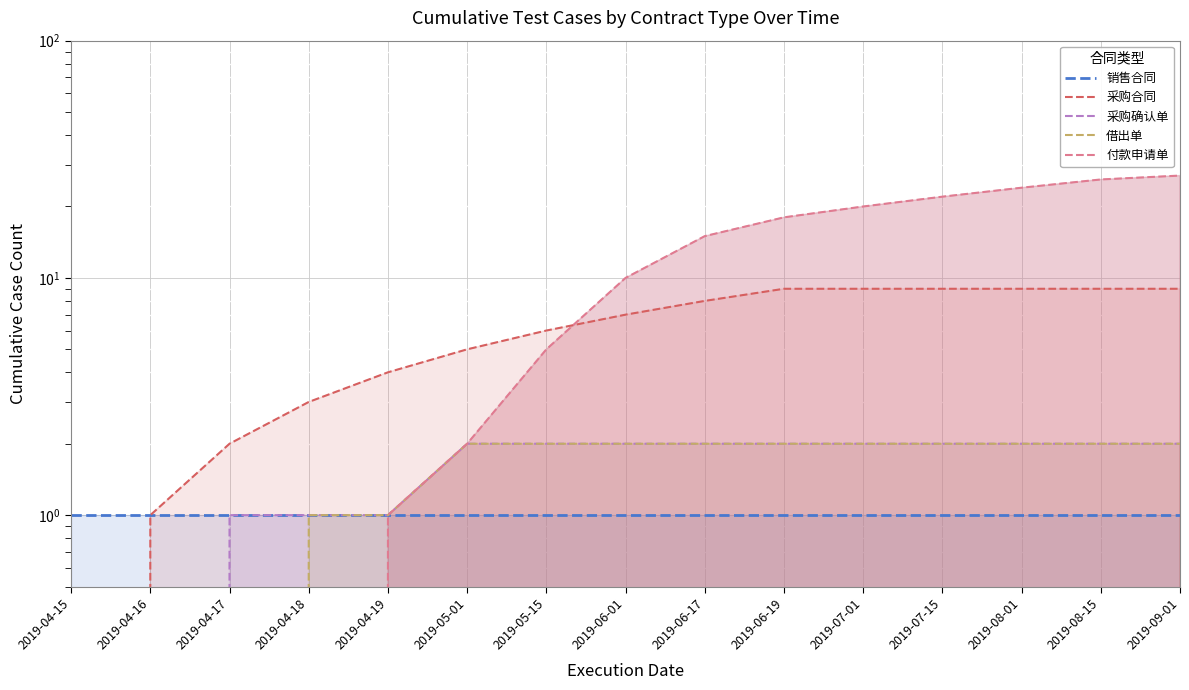

Is it true that 采购合同 equals 16 at 2019-08-15?

False